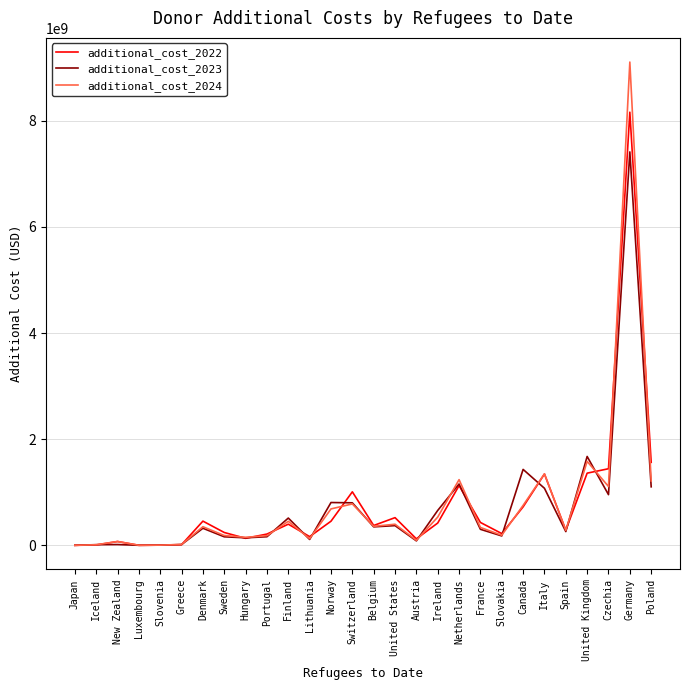

At which category does the chart reach its peak across all series?

Germany